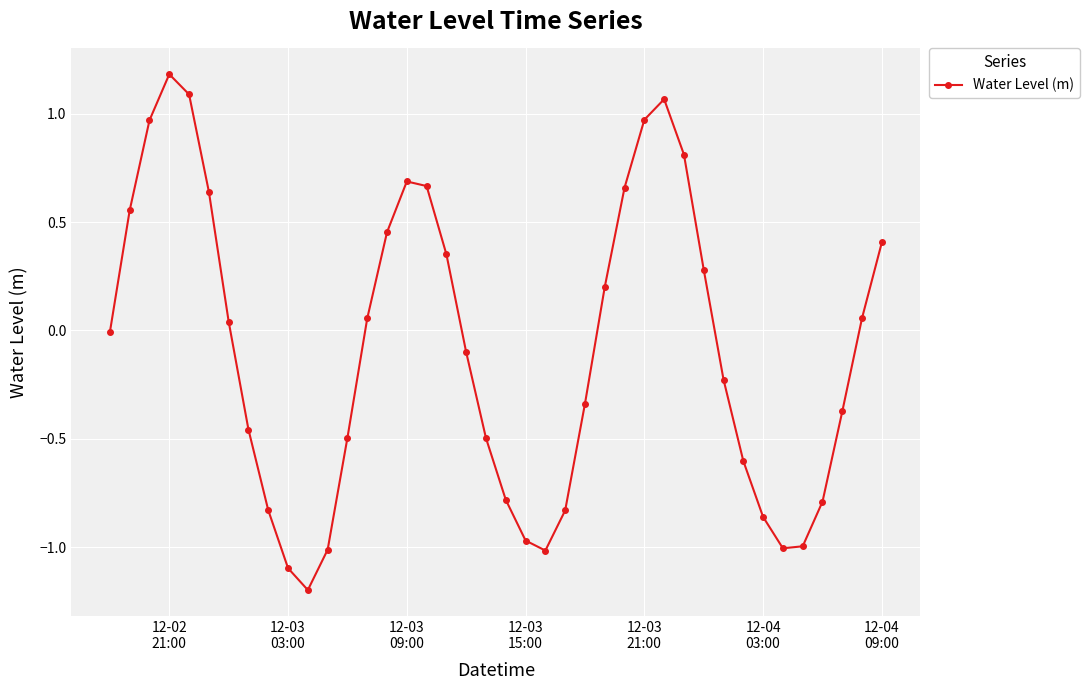

What is the smallest value displayed?

-1.2